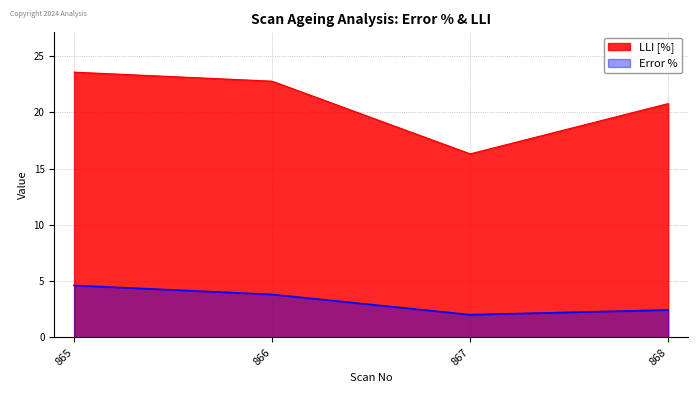

Is the value of LLI [%] at 867 greater than the value of Error % at 868?

Yes